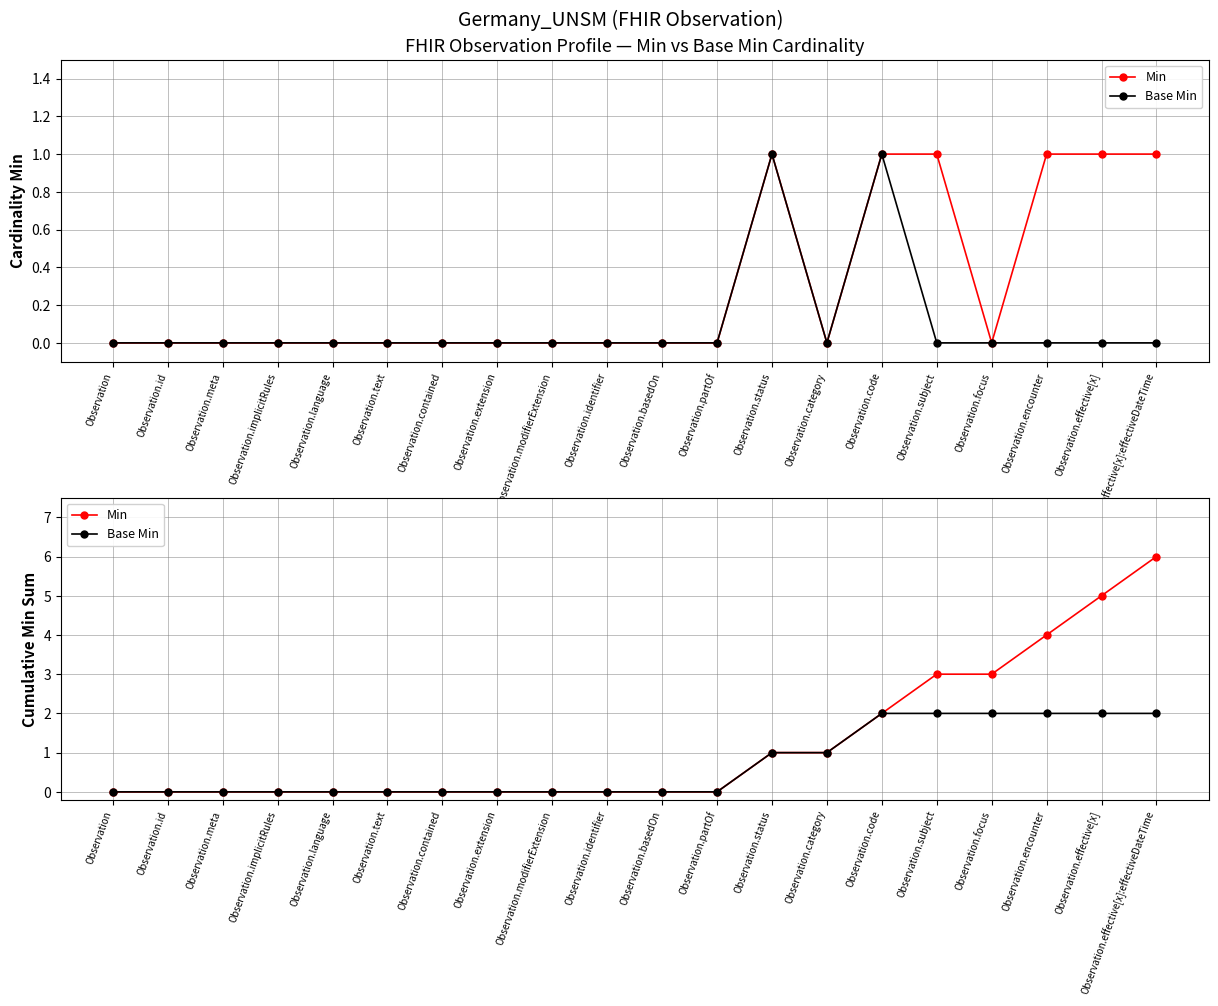

What is the average value of the Base Min series?

1